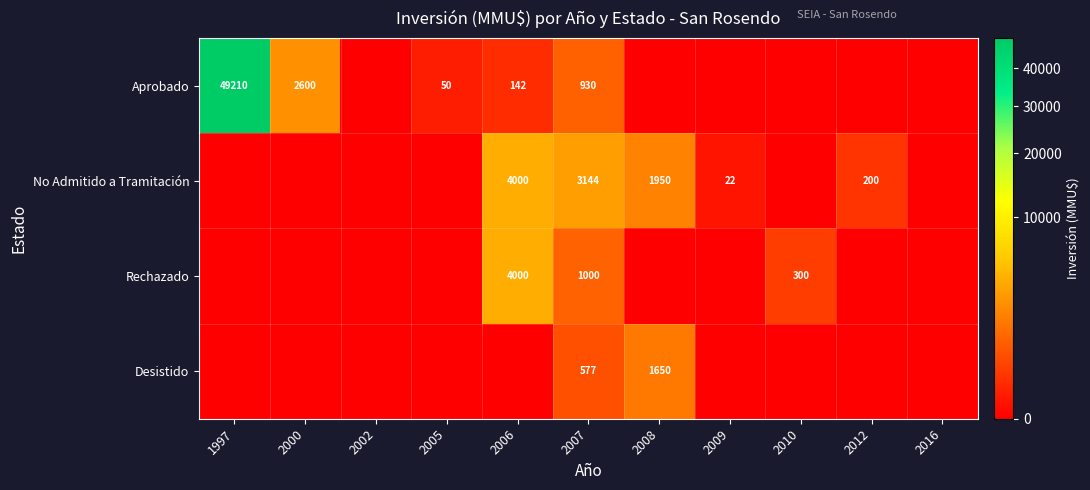

The Aprobado series shows 142 at 2006. True or false?

True